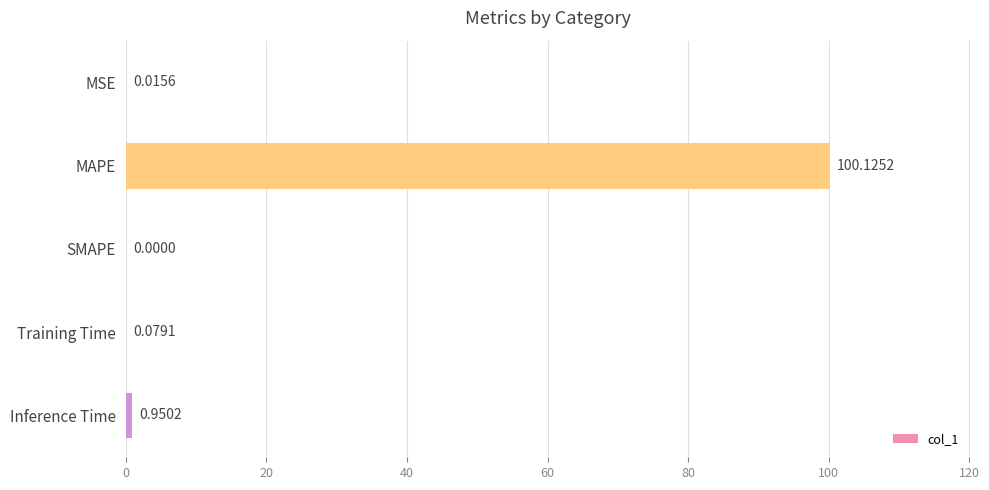

At which label is the value closest to 50?

Inference Time